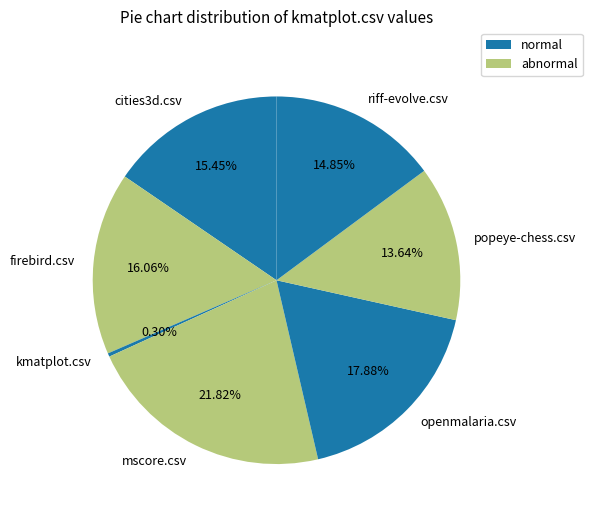

Between mscore.csv and popeye-chess.csv, which is larger?

mscore.csv